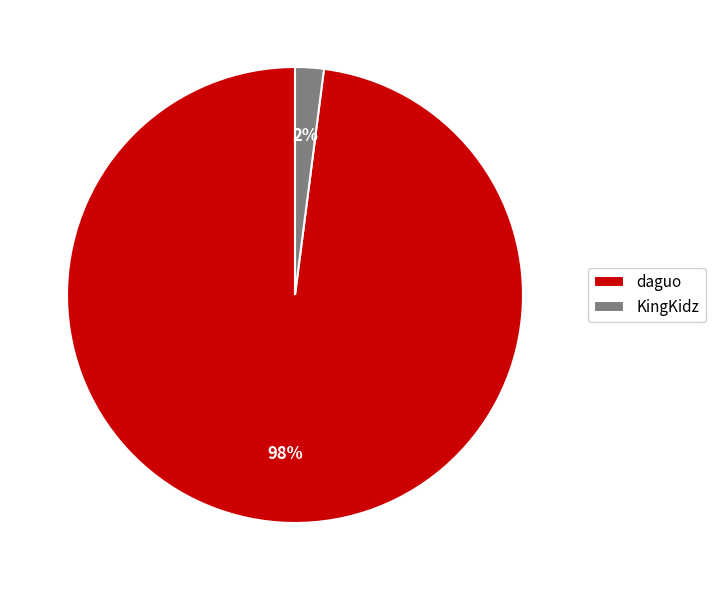

Count the number of slices in the pie.

2